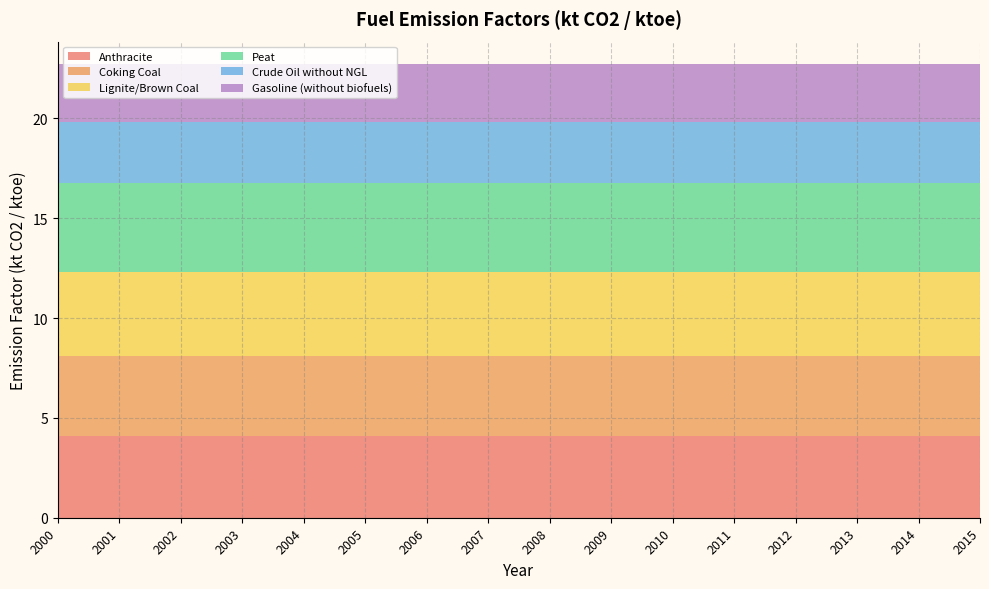

Reading right to left, what are all the values shown in this chart?

Anthracite: 4.1	4.1	4.1	4.1	4.1	4.1	4.1	4.1	4.1	4.1	4.1	4.1	4.1	4.1	4.1	4.1
Coking Coal: 4.0	4.0	4.0	4.0	4.0	4.0	4.0	4.0	4.0	4.0	4.0	4.0	4.0	4.0	4.0	4.0
Lignite/Brown Coal: 4.2	4.2	4.2	4.2	4.2	4.2	4.2	4.2	4.2	4.2	4.2	4.2	4.2	4.2	4.2	4.2
Peat: 4.4	4.4	4.4	4.4	4.4	4.4	4.4	4.4	4.4	4.4	4.4	4.4	4.4	4.4	4.4	4.4
Crude Oil without NGL: 3.1	3.1	3.1	3.1	3.1	3.1	3.1	3.1	3.1	3.1	3.1	3.1	3.1	3.1	3.1	3.1
Gasoline (without biofuels): 2.9	2.9	2.9	2.9	2.9	2.9	2.9	2.9	2.9	2.9	2.9	2.9	2.9	2.9	2.9	2.9